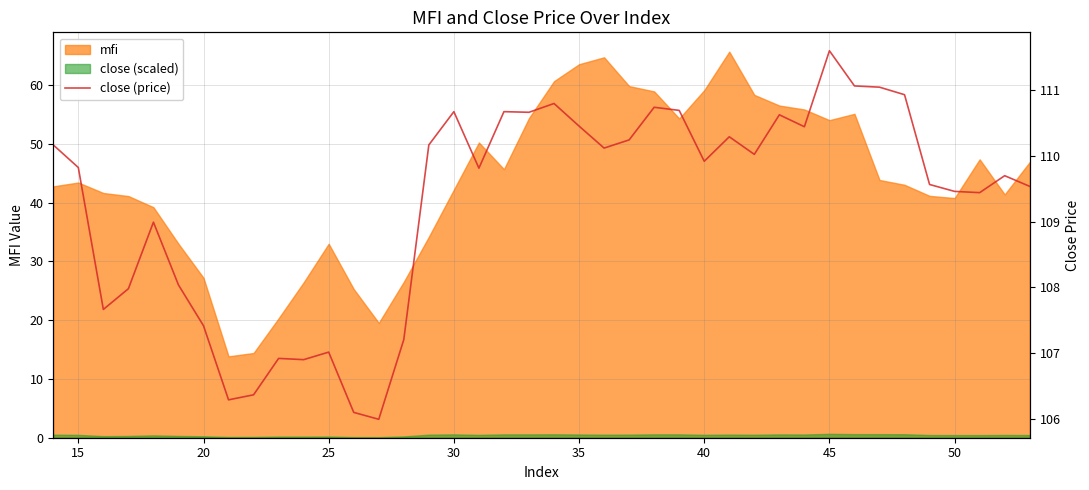

What is the average value?

109.3